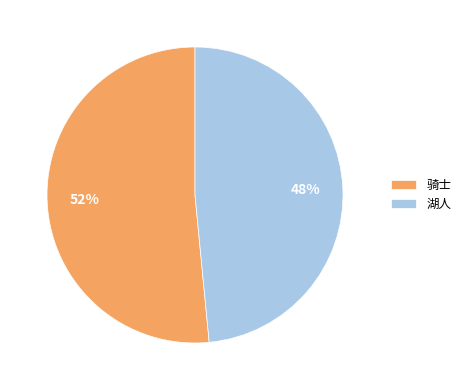

The 骑士 slice represents 52% of the pie. True or false?

True